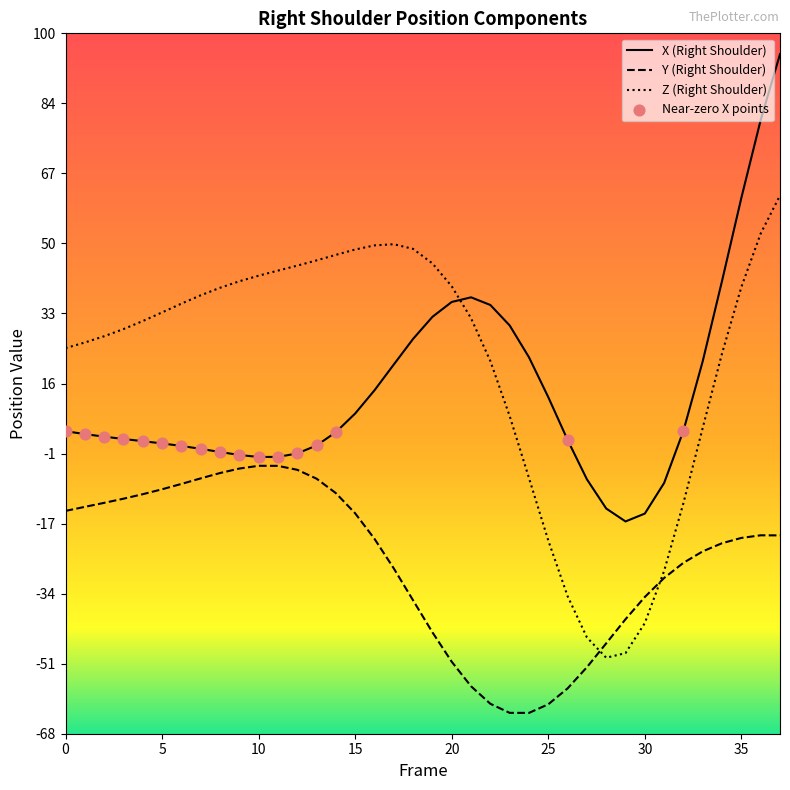

Which series has the largest Y range (max minus min)?

X